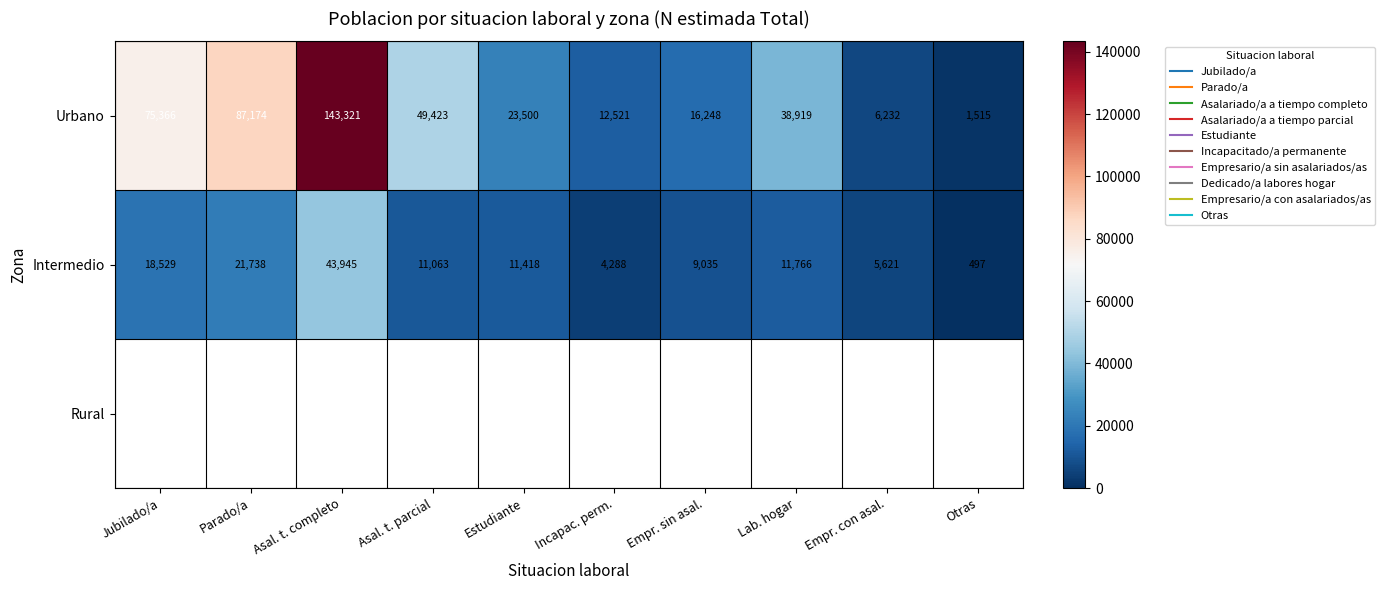

What is the difference between the second highest and second lowest values in the Intermedio series?

17450.0